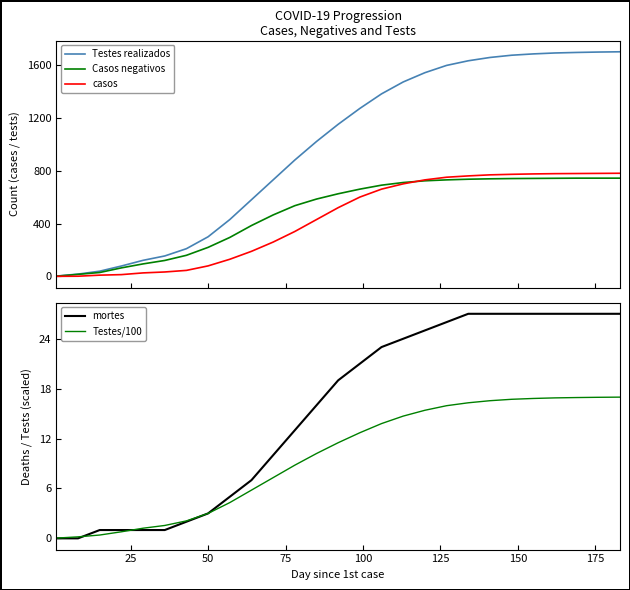

What are all the series names shown in the legend?

Testes realizados, Casos negativos, casos, mortes, Testes/100